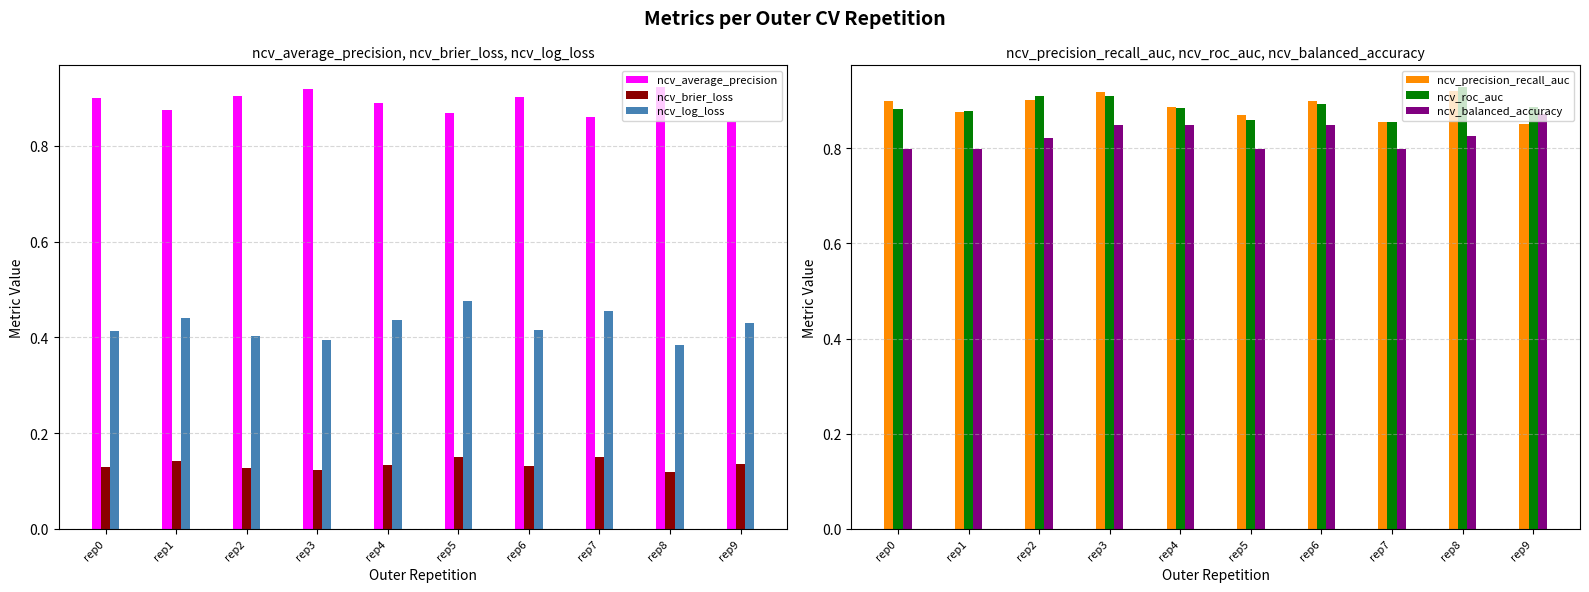

What is the maximum value shown in the chart?

0.9